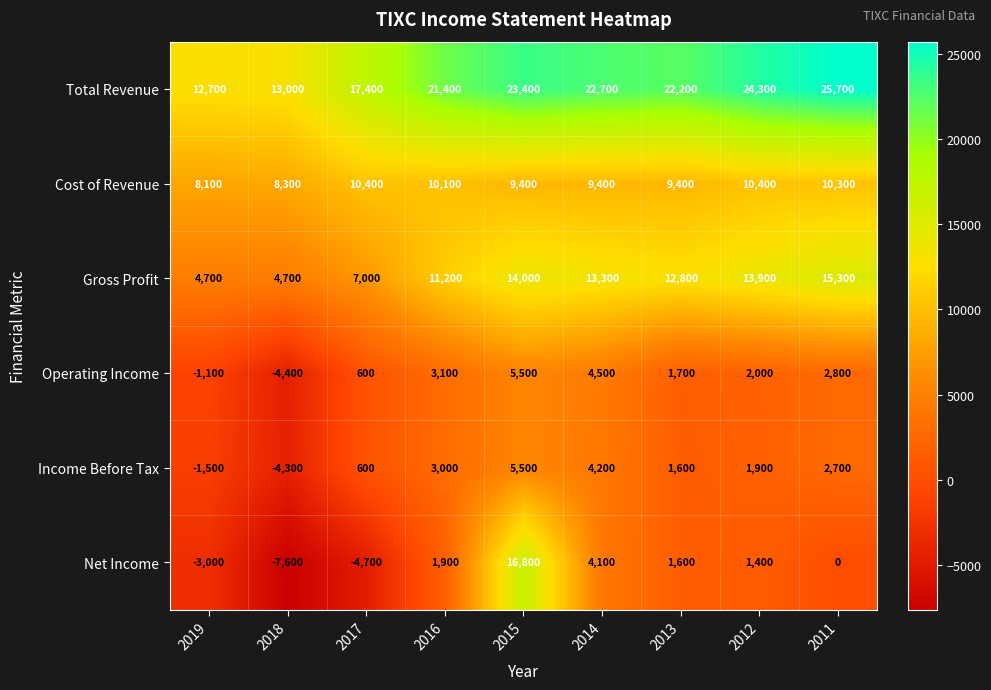

What is the spread (max minus min) of values at 2016?

19500